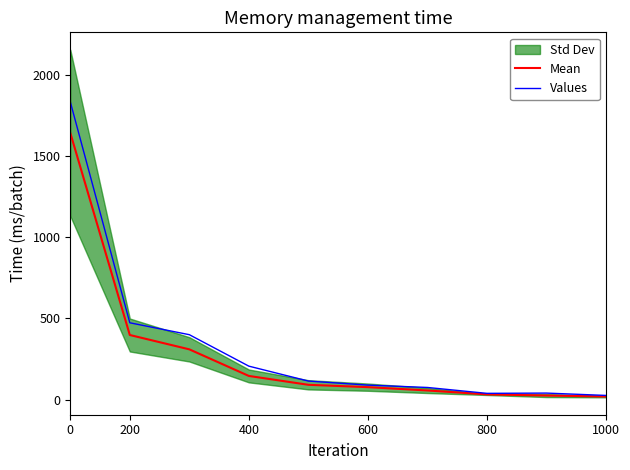

Where is Values nearest to the value 929?

200